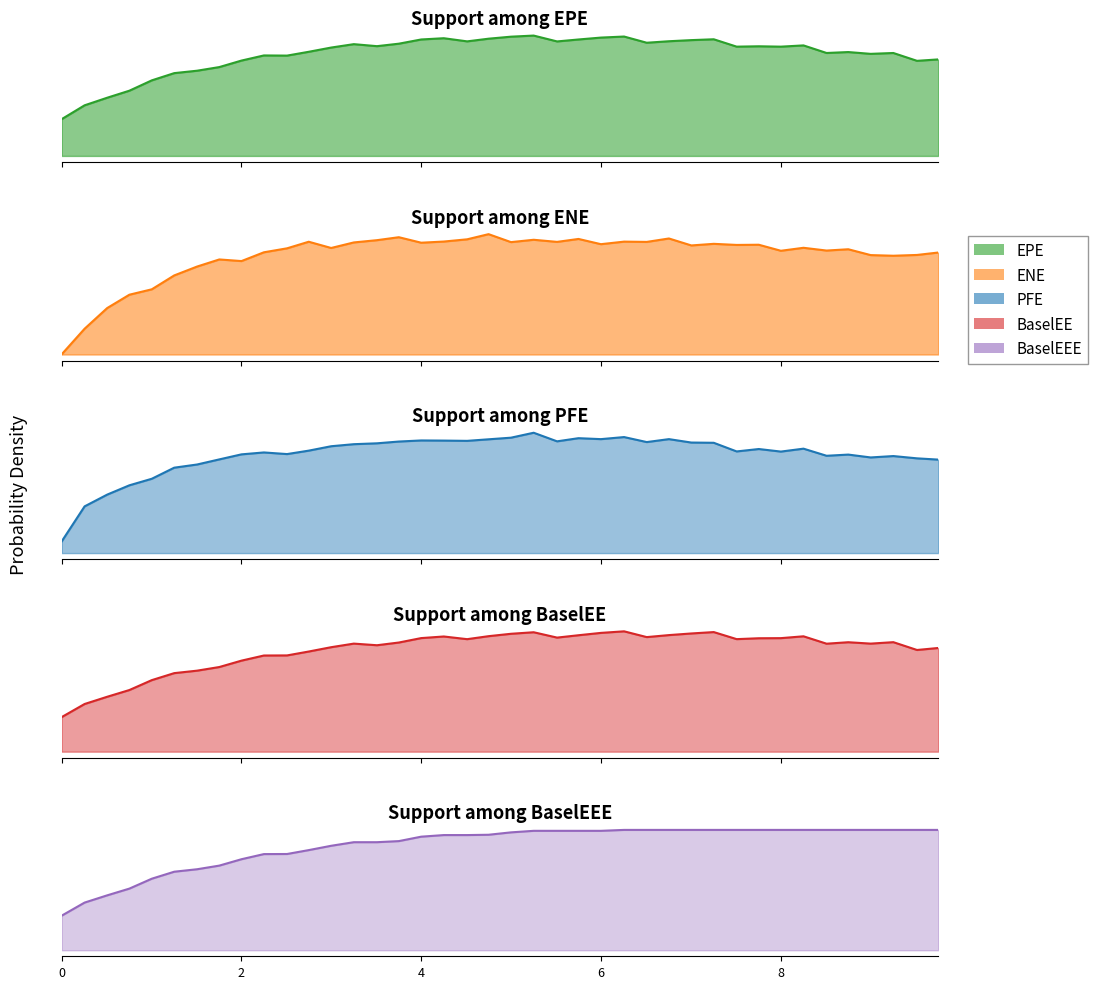

True or false: ENE and PFE cross at least once.

False